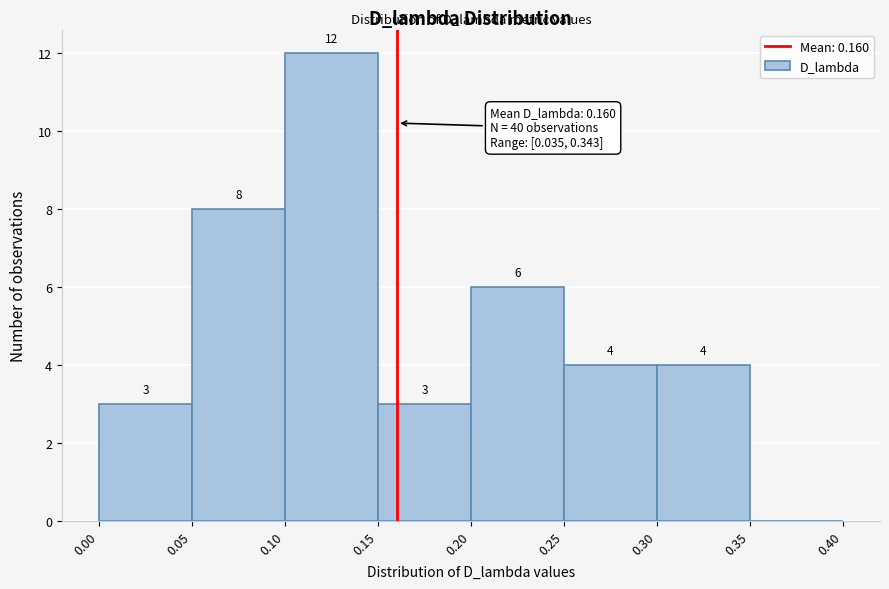

Over which range of the x-axis is the bar tallest?

0.10 to 0.15